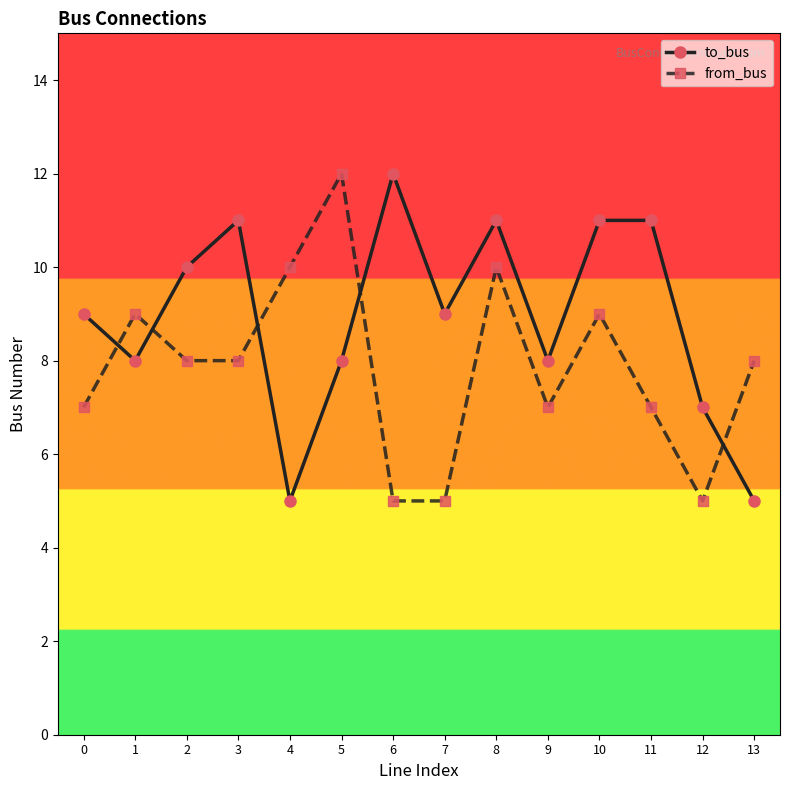

Rank the series by their average value, from lowest to highest.

from_bus, to_bus